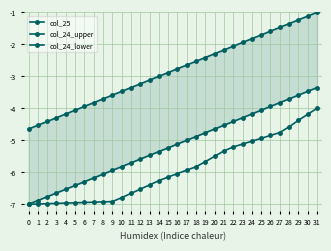

What is the sum of the col_24_lower values at 0 and 15?

-12.2